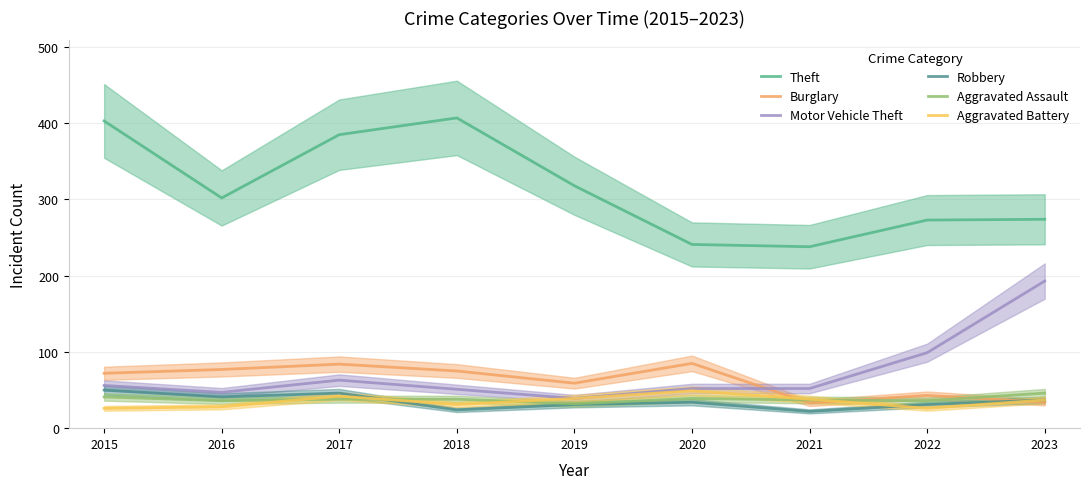

Which series has the widest spread of values?

Theft